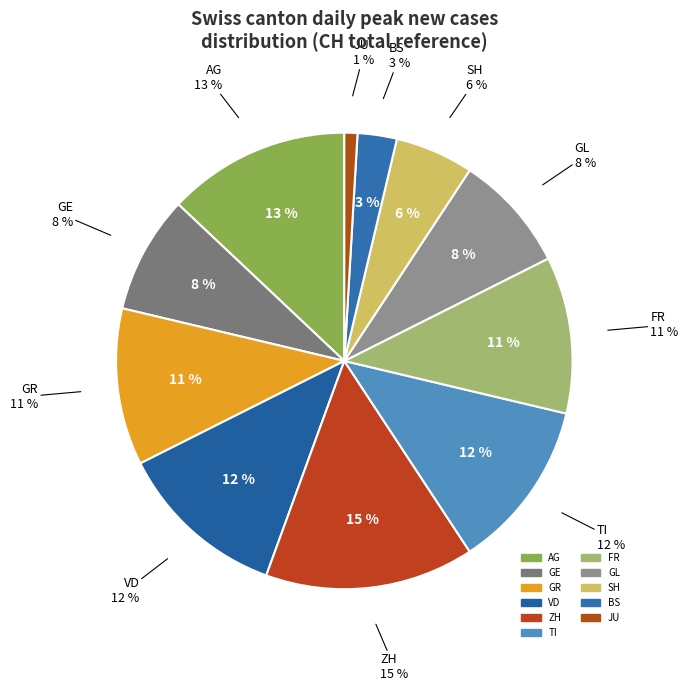

To the nearest percent, what is the average slice percentage?

9%